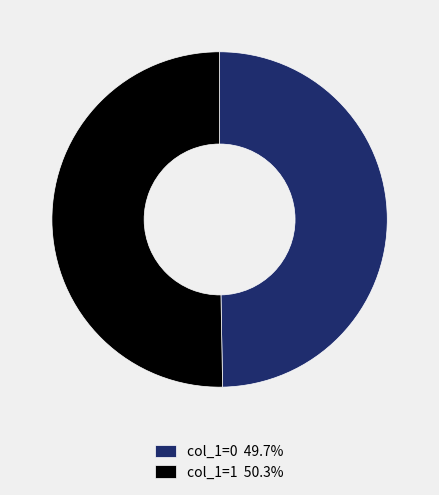

Does col_1=0 49.7% represent more than half of the total?

No